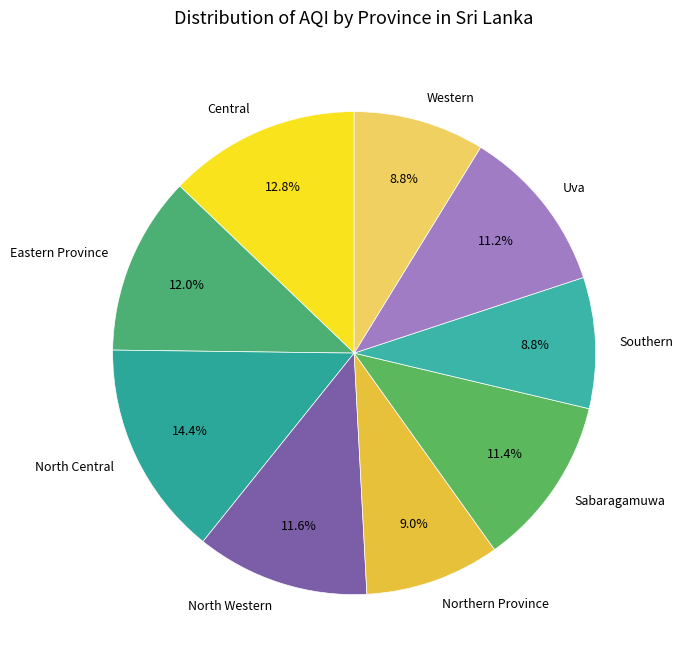

Approximately how many times larger is the value at North Western compared to North Central?

0.8